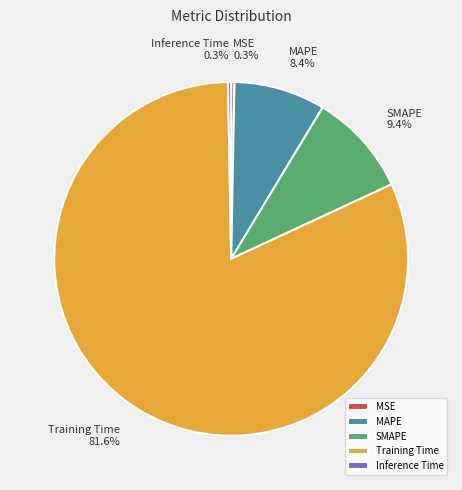

To the nearest percent, what percentage of the pie is Training Time?

82%